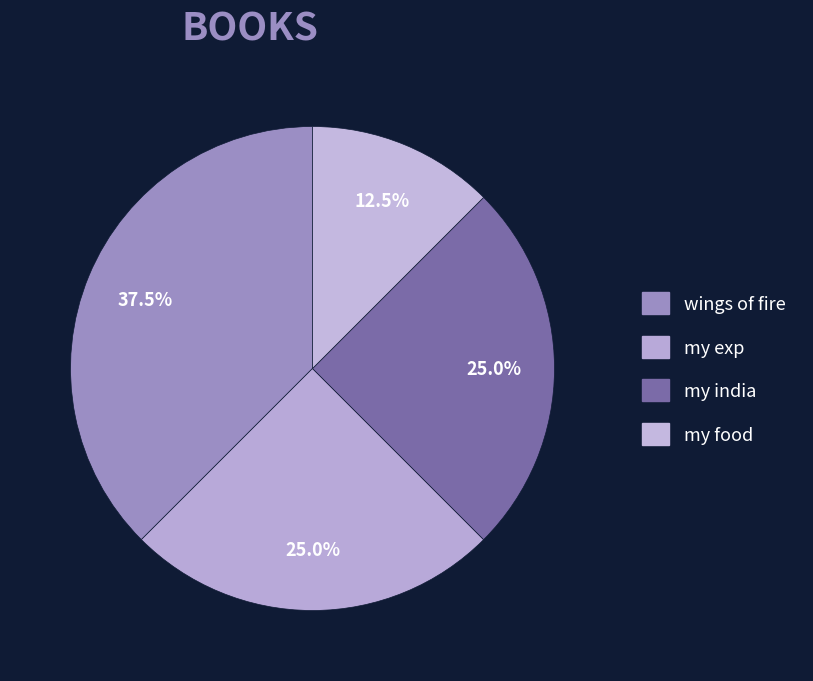

What is the total percentage of my food and my exp?

37.5%